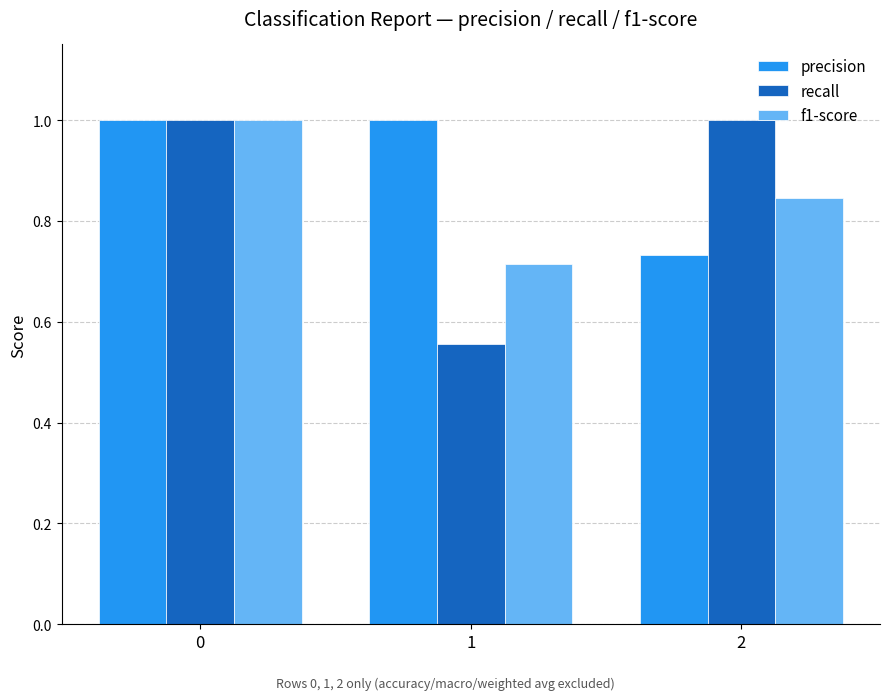

Which series has the largest total across all categories?

precision